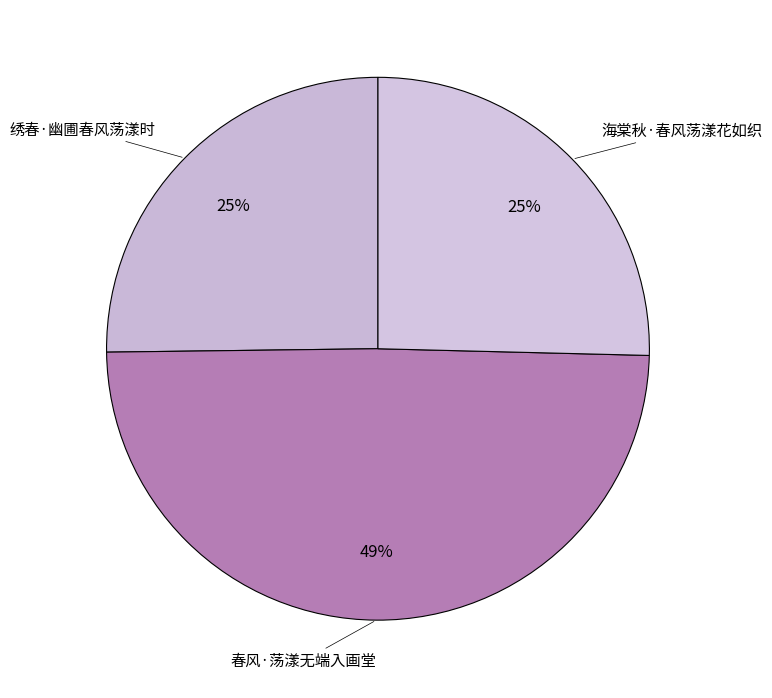

What is the largest slice in the pie chart?

春风·荡漾无端入画堂